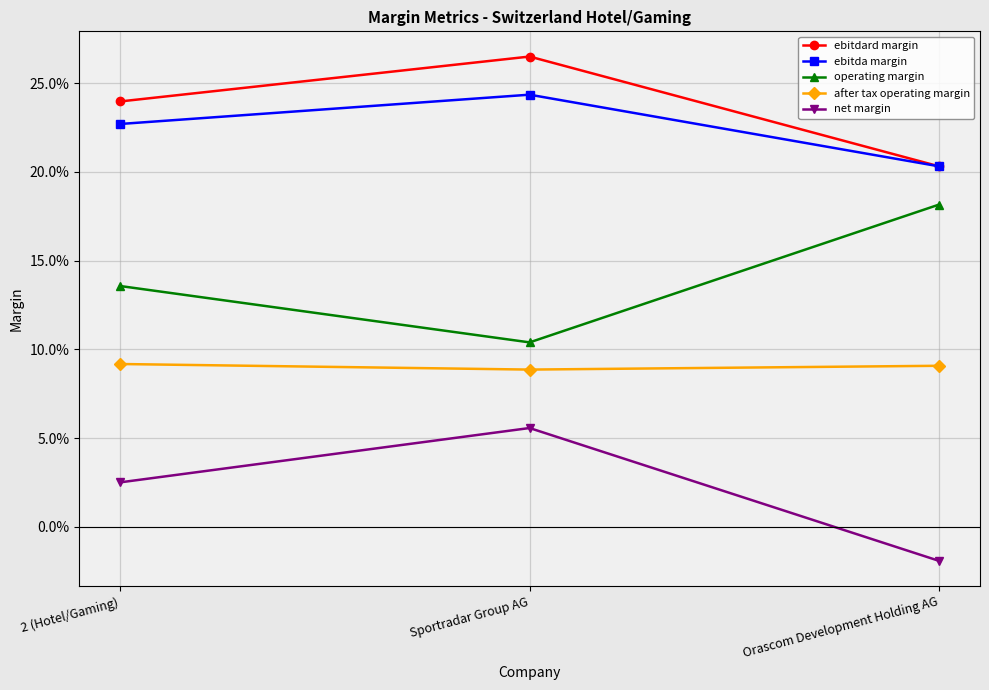

What are all the series names shown in the legend?

ebitdard margin, ebitda margin, operating margin, after tax operating margin, net margin